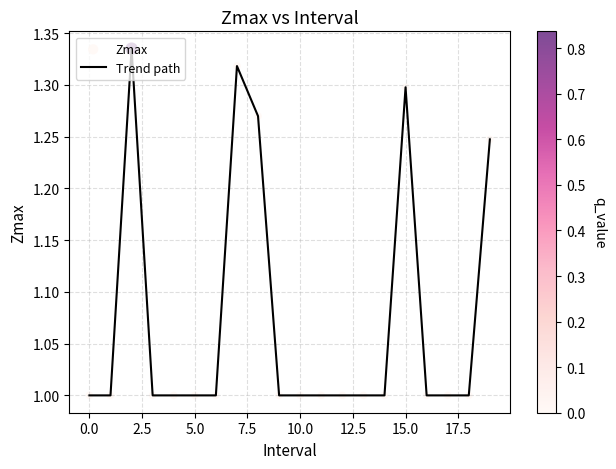

What is the difference between the maximum and minimum values?

0.3